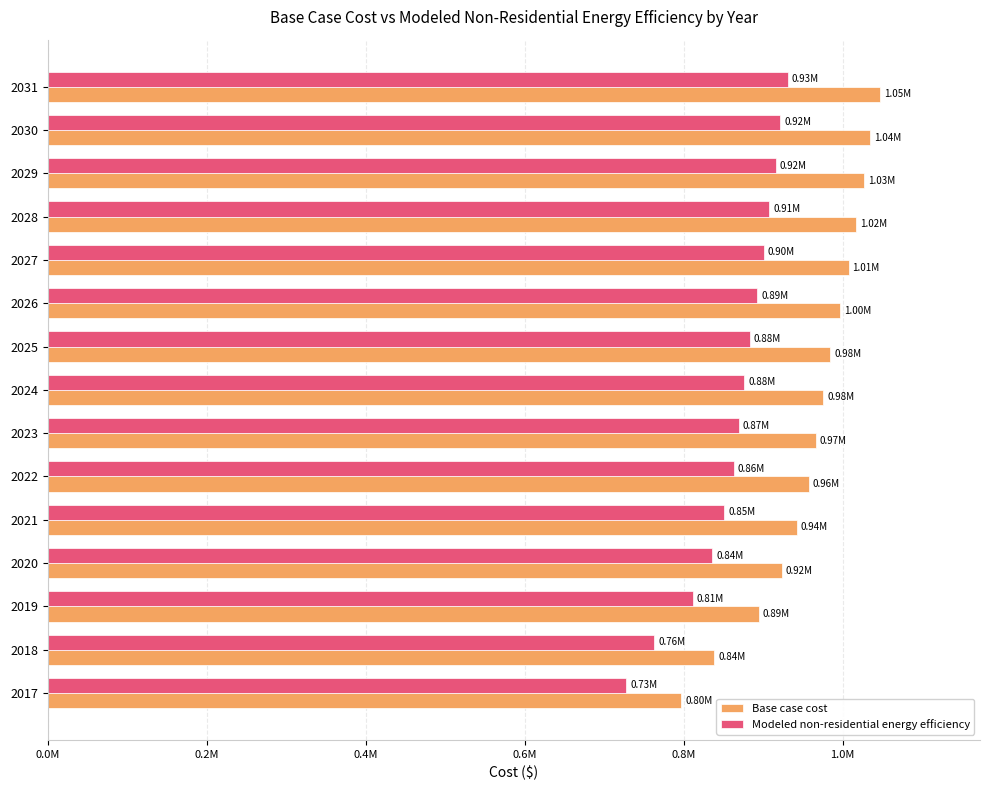

Which series has the widest spread of values?

Base case cost